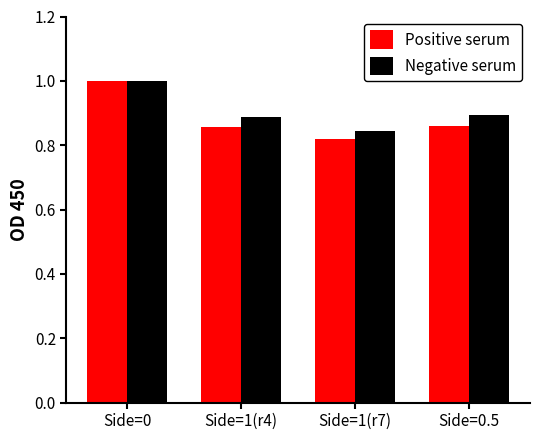

How many bars are there in each group?

2